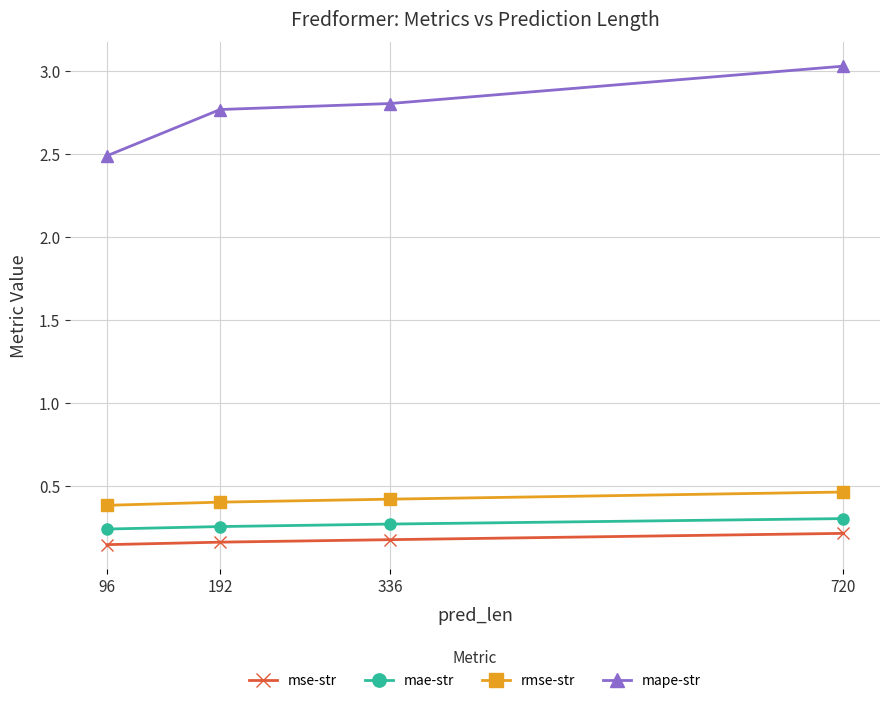

Count the mae-str values in the range 0 to 1.

4